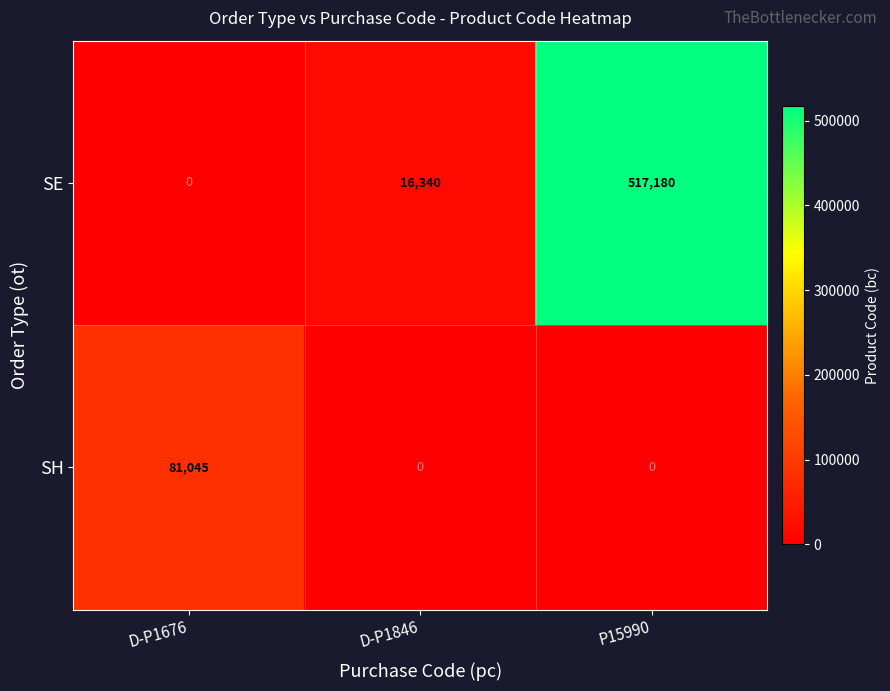

True or false: SH has a value of 55985 at P15990.

False